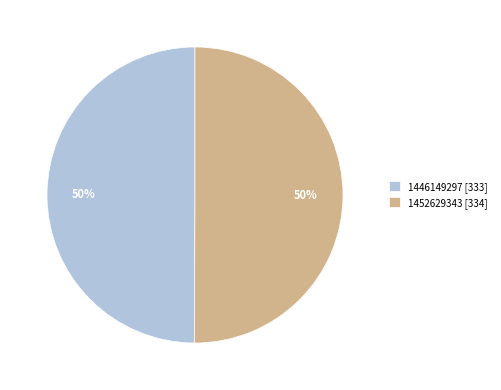

Approximately how many times larger is the value at 1446149297 [333] compared to 1452629343 [334]?

1.0